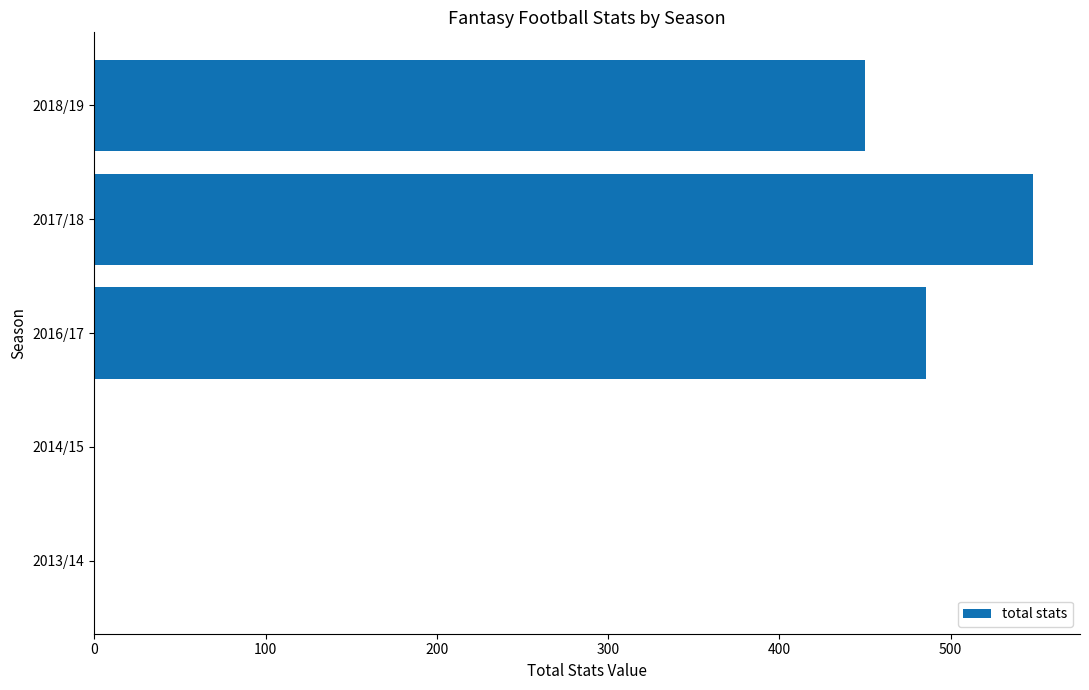

Reading bottom to top, transcribe all the data shown in this chart.

2013/14=0.0	2014/15=0.0	2016/17=485.8	2017/18=548.2	2018/19=449.9